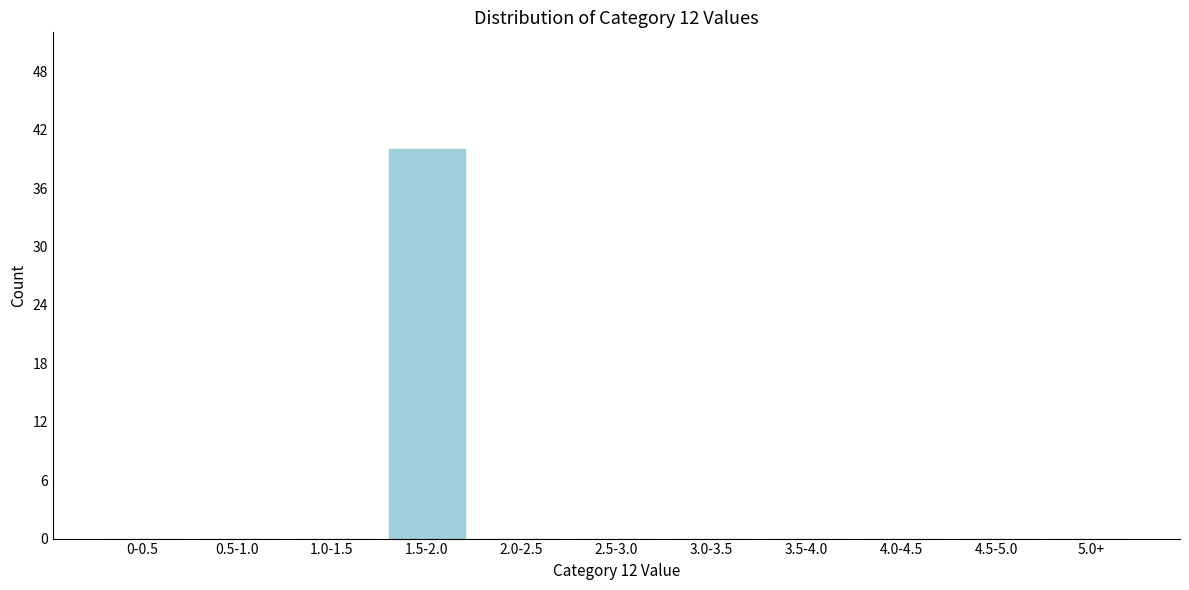

Reading left to right, transcribe all the data shown in this chart.

0-0.5=0	0.5-1.0=0	1.0-1.5=0	1.5-2.0=40	2.0-2.5=0	2.5-3.0=0	3.0-3.5=0	3.5-4.0=0	4.0-4.5=0	4.5-5.0=0	5.0+=0